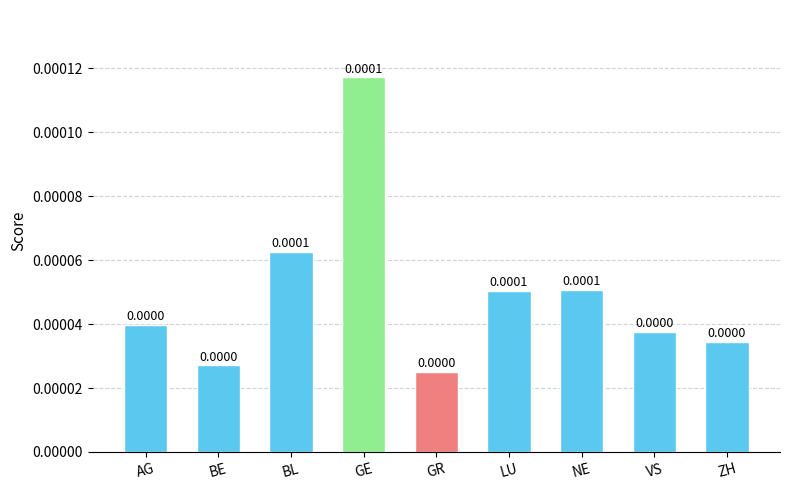

Is it true that the value at LU is 0.0?

True